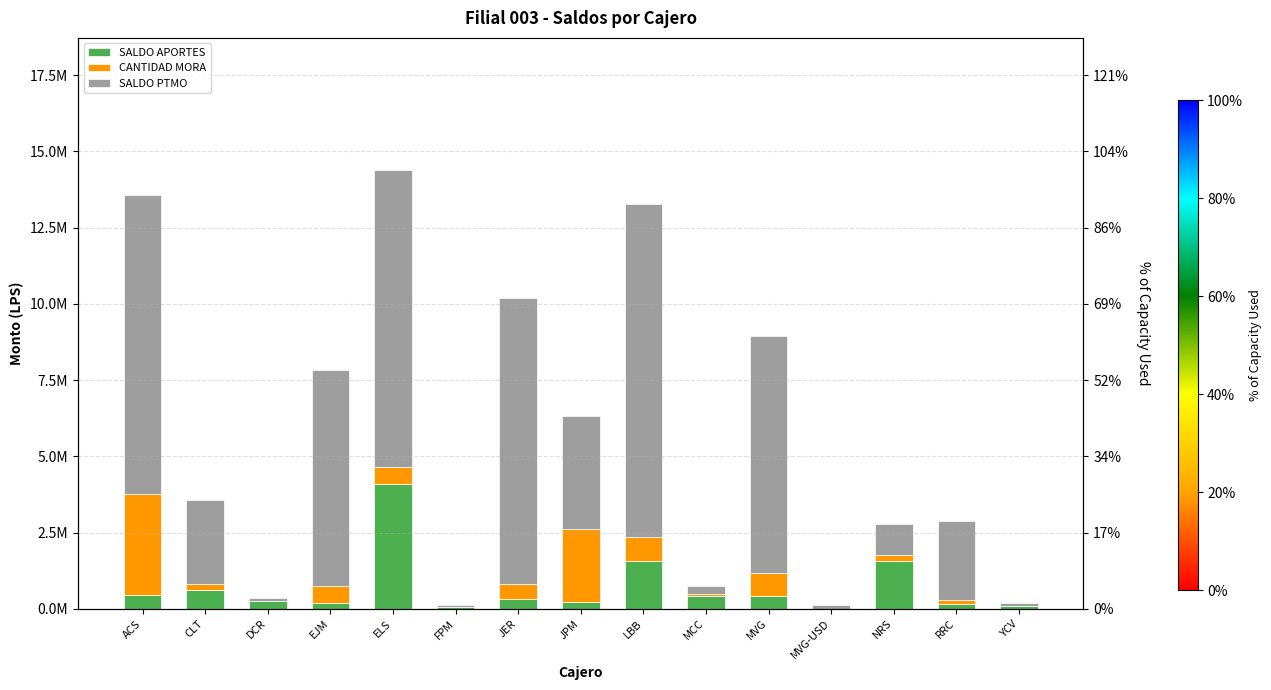

What is the difference between the second highest and minimum values in the SALDO PTMO series?

9760488.2